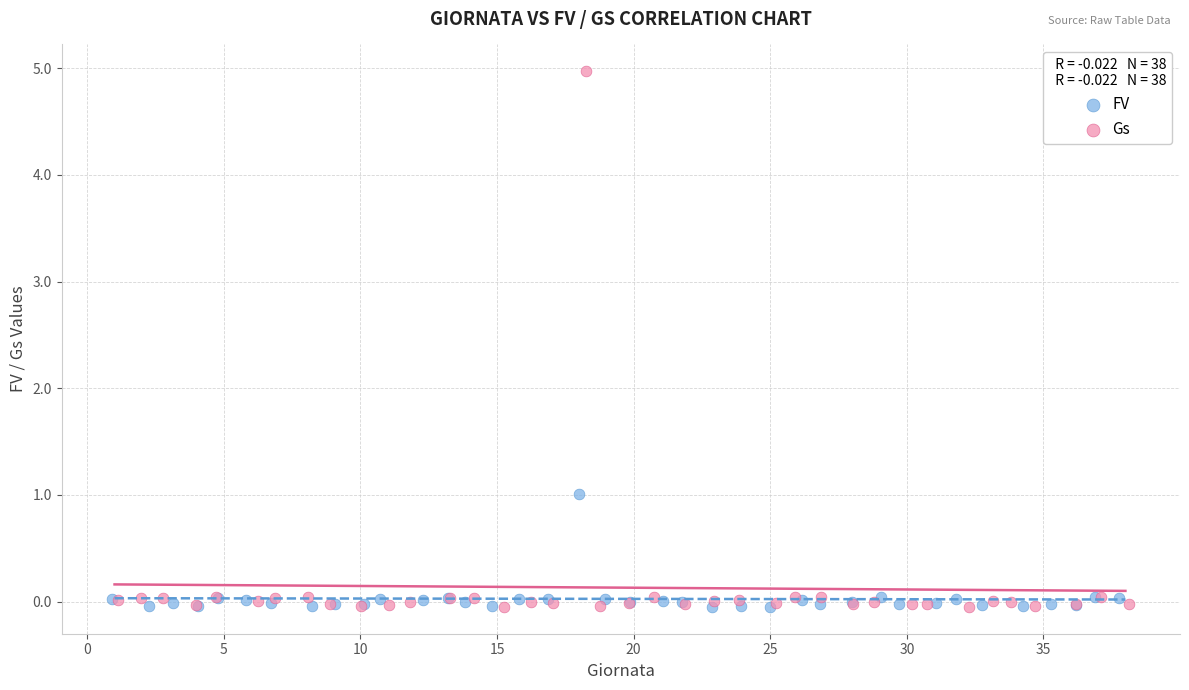

Which series contains the highest Y value?

Gs